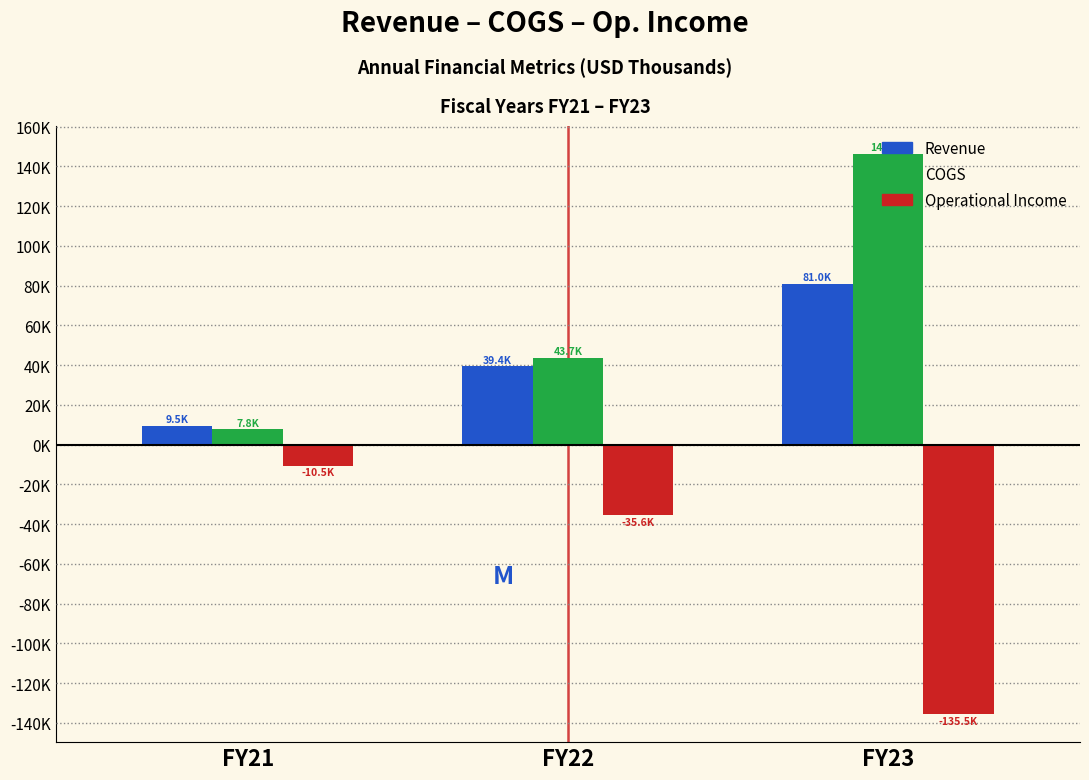

What are all the series names shown in the legend?

Revenue, COGS, Operational Income